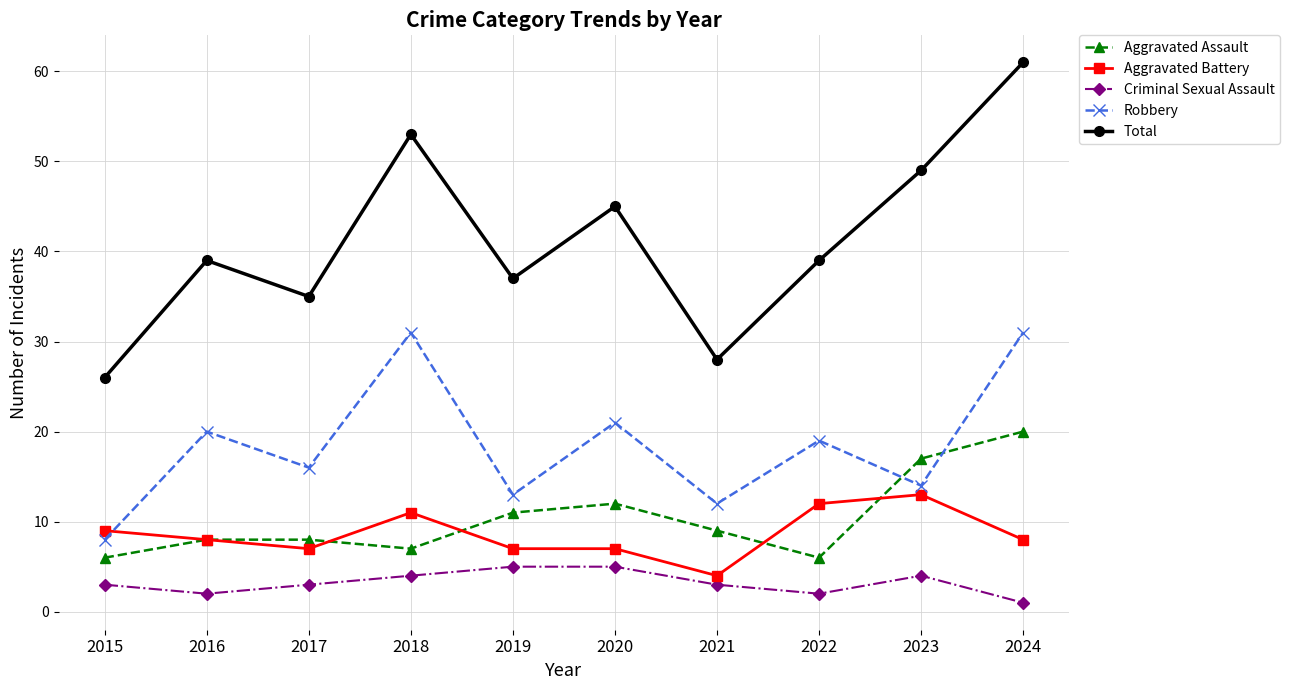

What is the value of the Robbery point at the 2nd from the left?

20